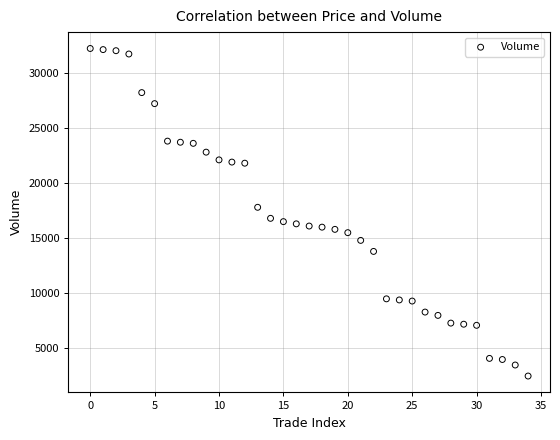

What is the range of Y values (max minus min)?

29700